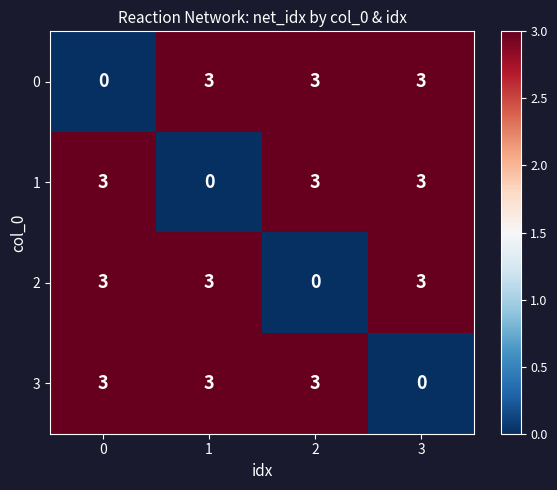

What is the greatest value displayed?

3